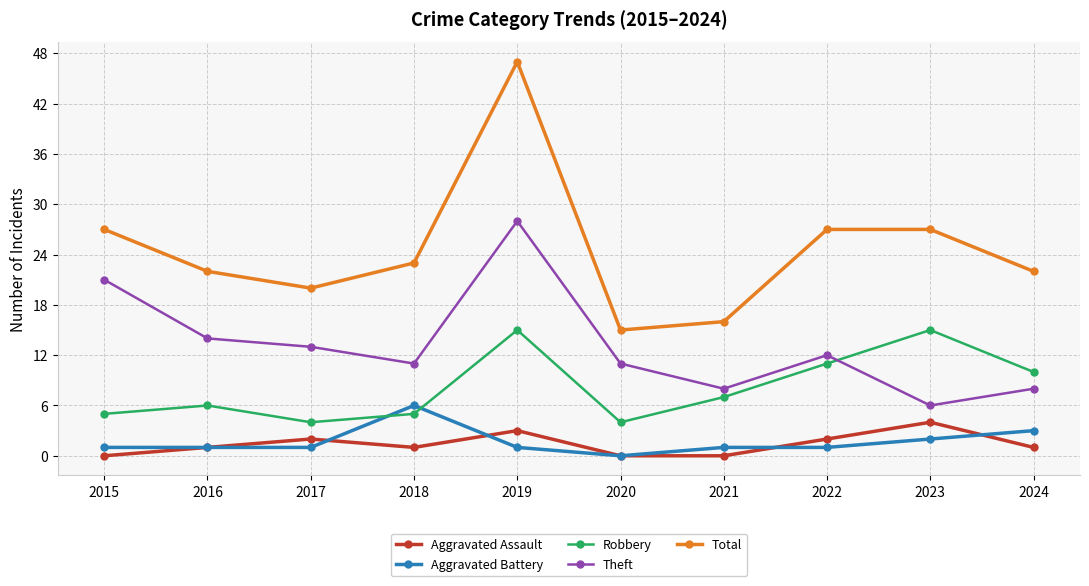

Does the chart have visible grid lines?

Yes